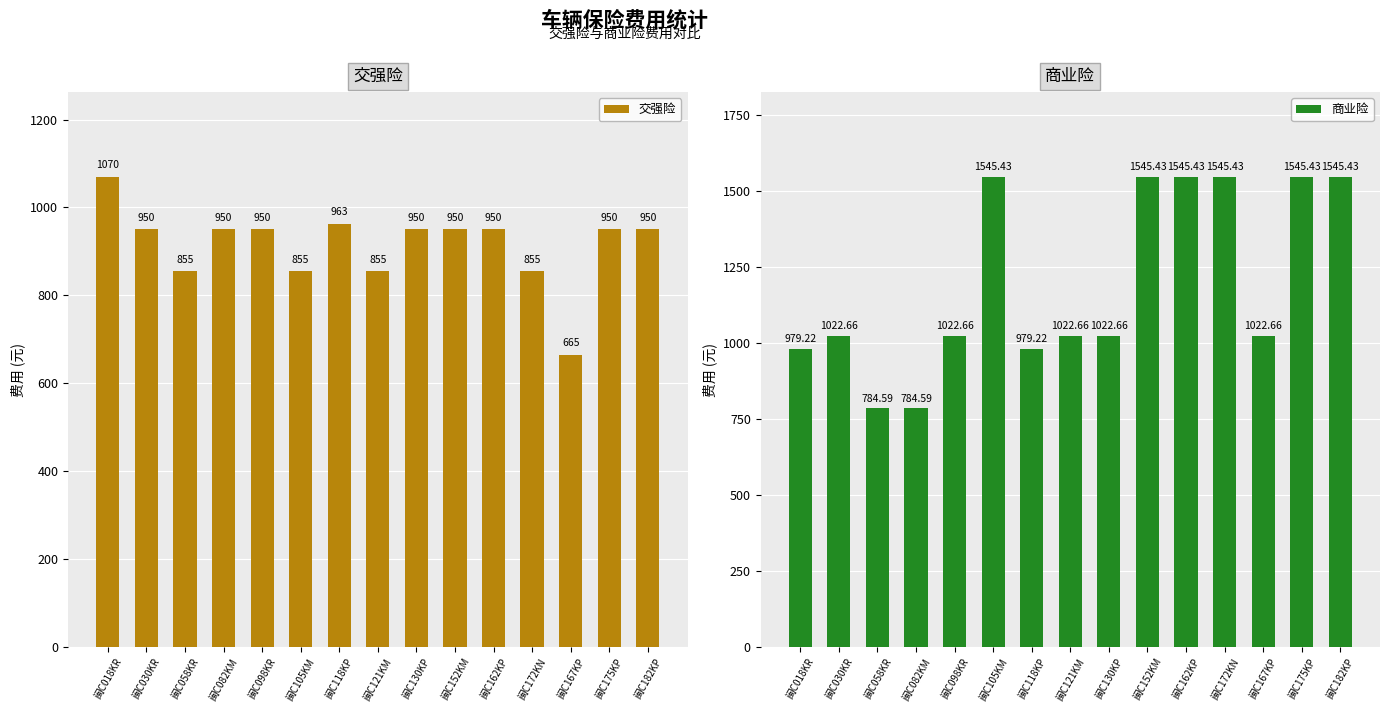

How many groups of bars are there?

15